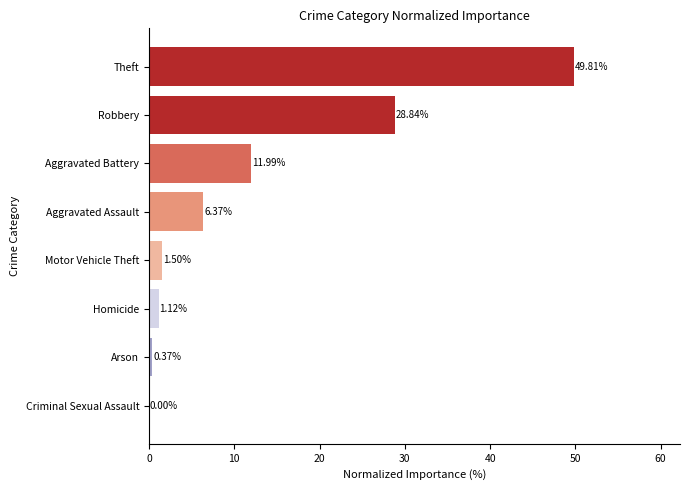

How many values exceed 6?

4